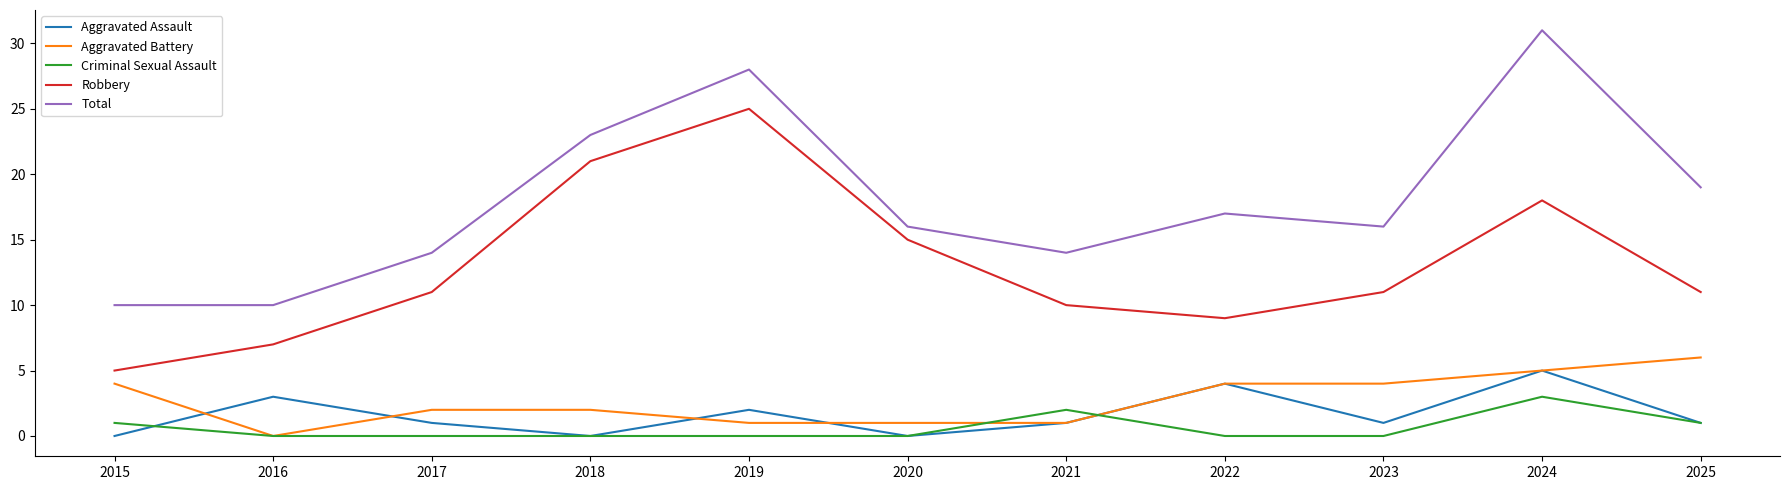

The Robbery series shows 10 at 2024. True or false?

False